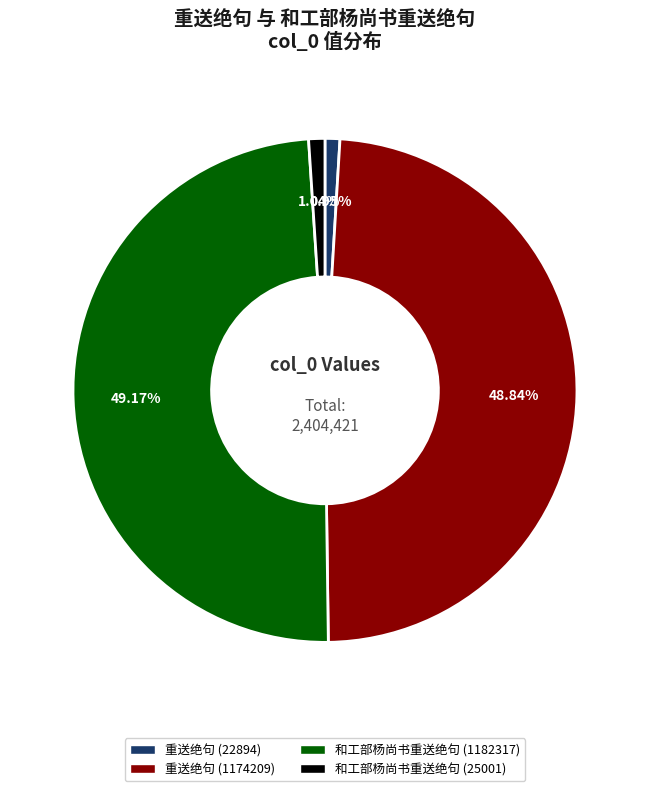

The 和工部杨尚书重送绝句 (1182317) slice represents 49% of the pie. True or false?

True